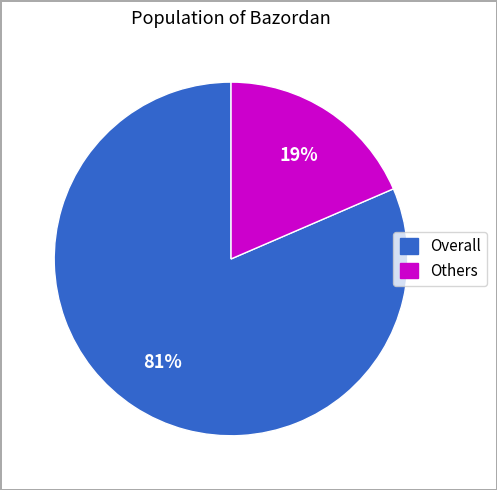

How many segments does this pie chart have?

2